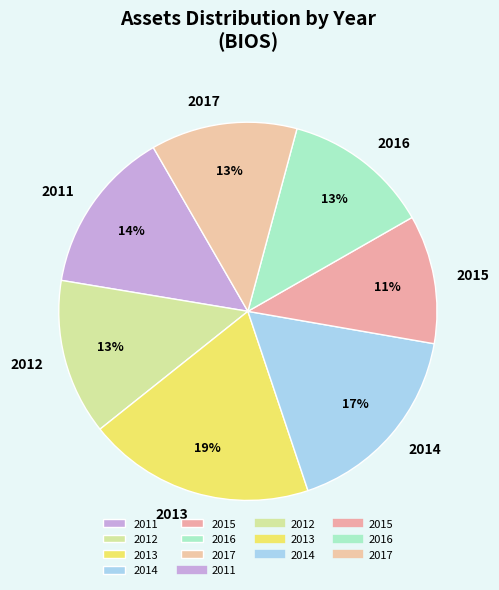

Is it true that 2016 is 7% of the pie?

False